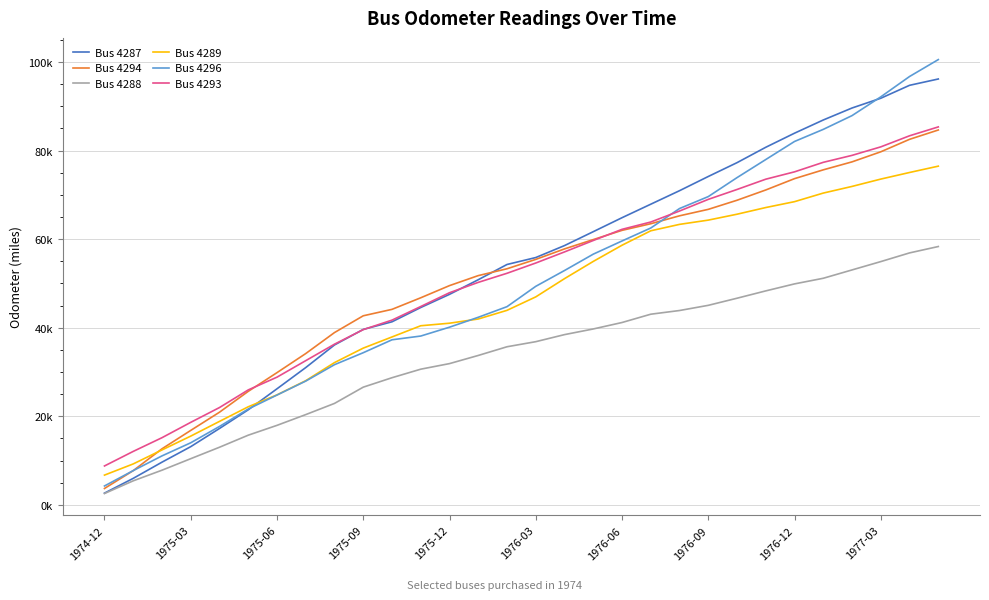

Where is Bus 4294 nearest to the value 44166?

10